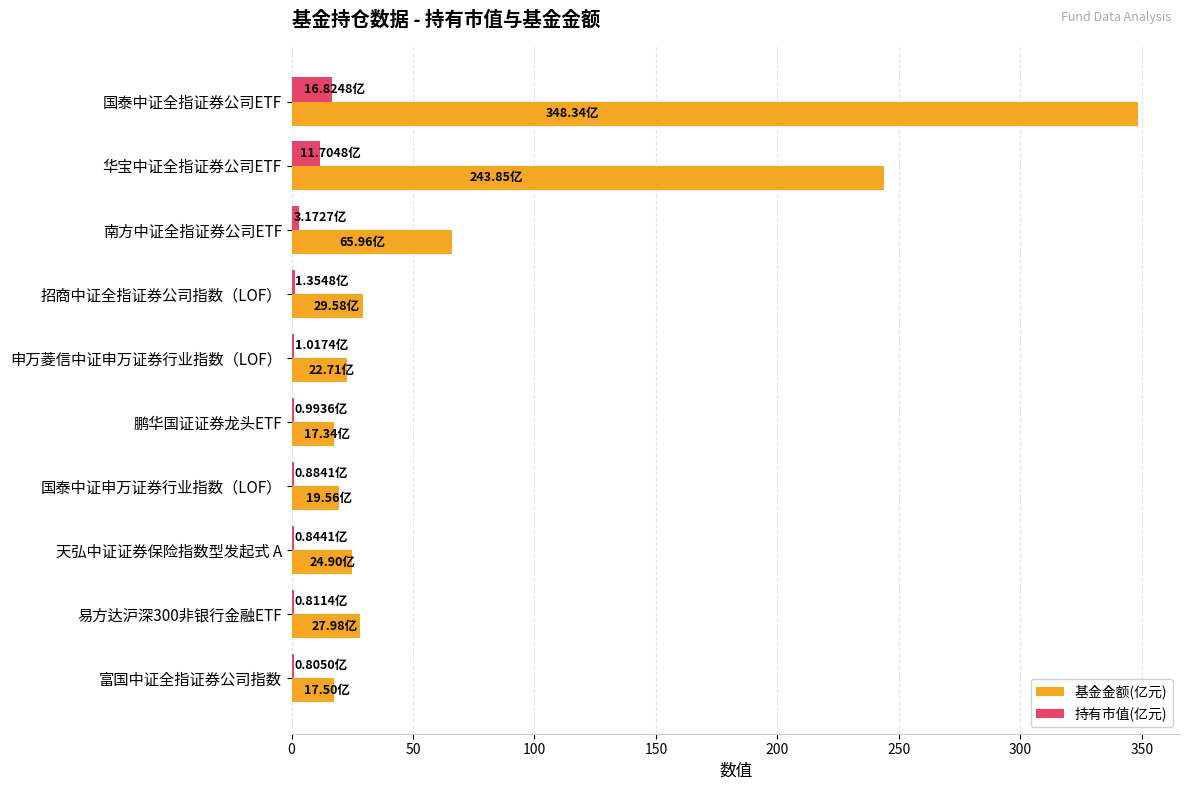

At which label is 基金金额(亿元) closest to 182?

华宝中证全指证券公司ETF